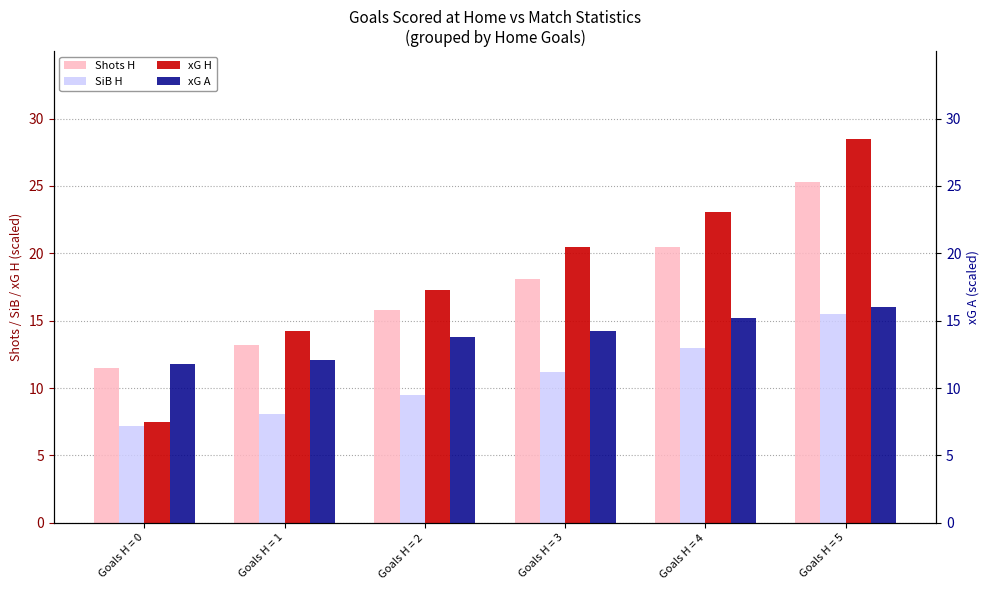

Which series has the largest total across all categories?

xG H